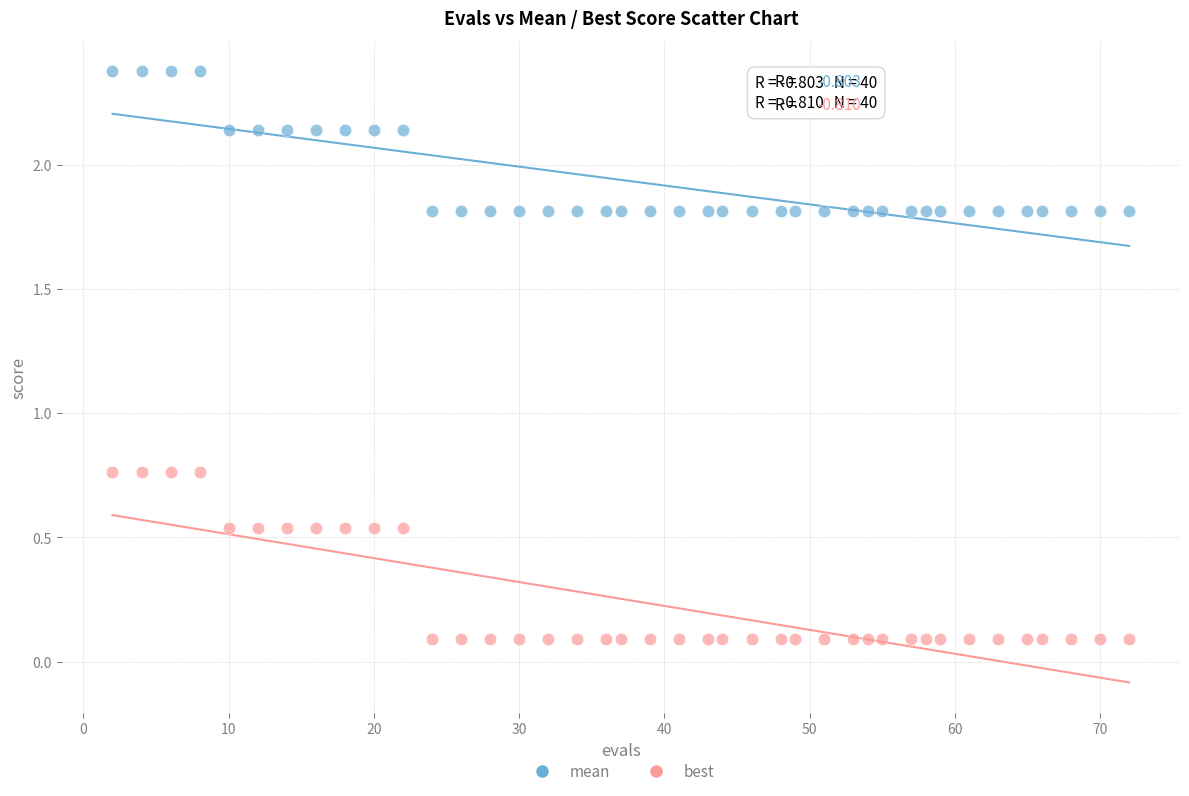

Which series reaches the maximum Y coordinate?

mean